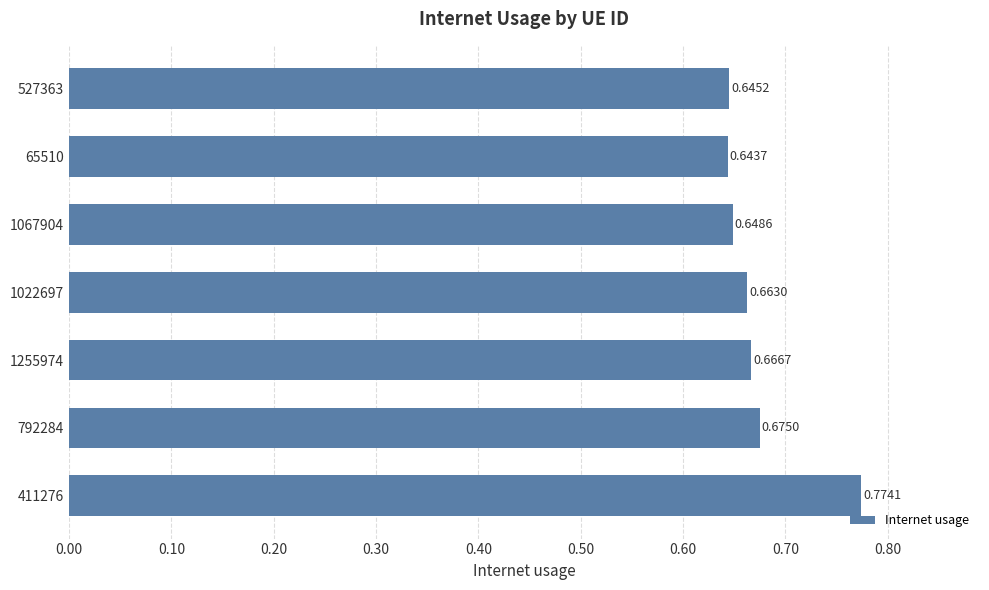

At which category does the chart reach its minimum across all series?

65510